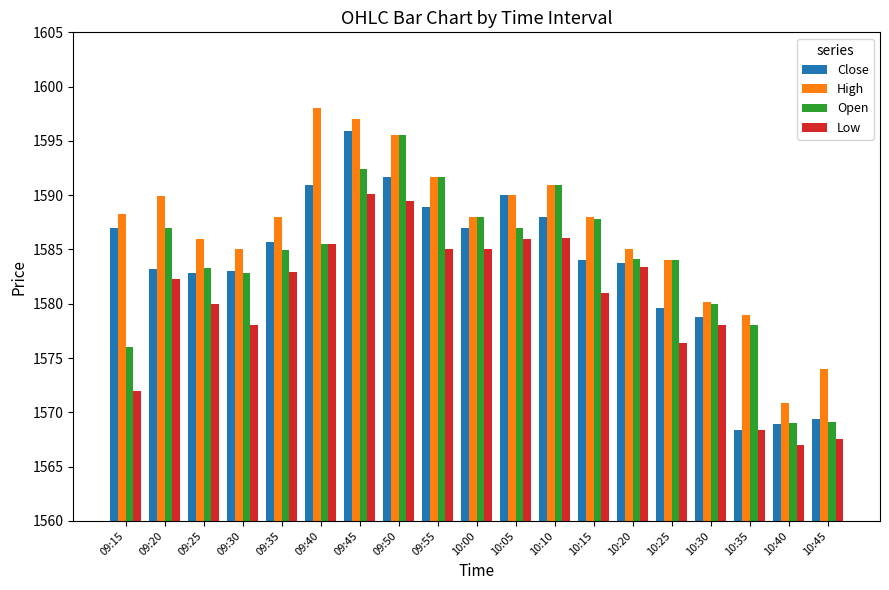

How many data points does each series have?

19